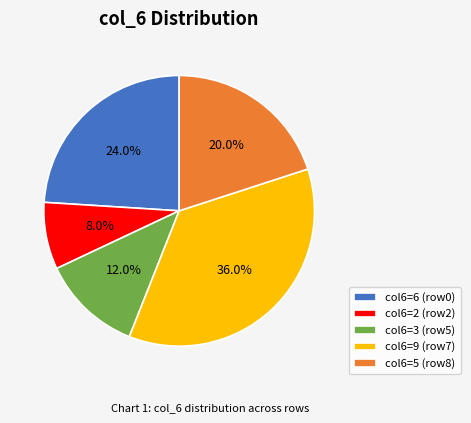

Do col6=5 (row8) and col6=6 (row0) together represent more than half of the pie?

No